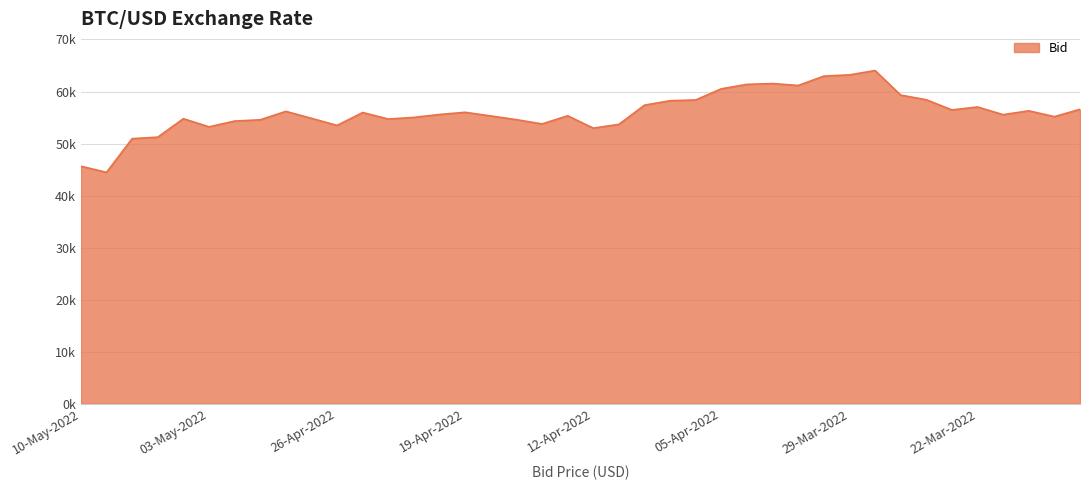

True or false: the data has more than 0 interior local peaks.

True